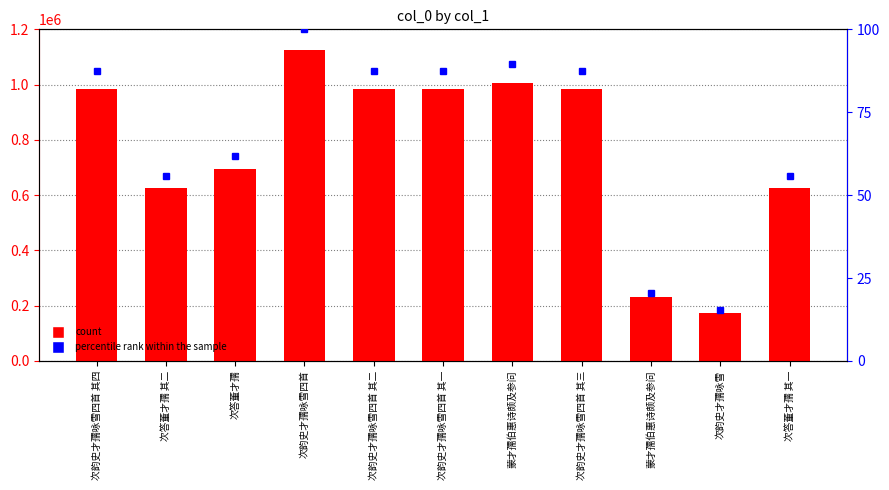

List the series in order of their overall mean, highest first.

col_0, percentile